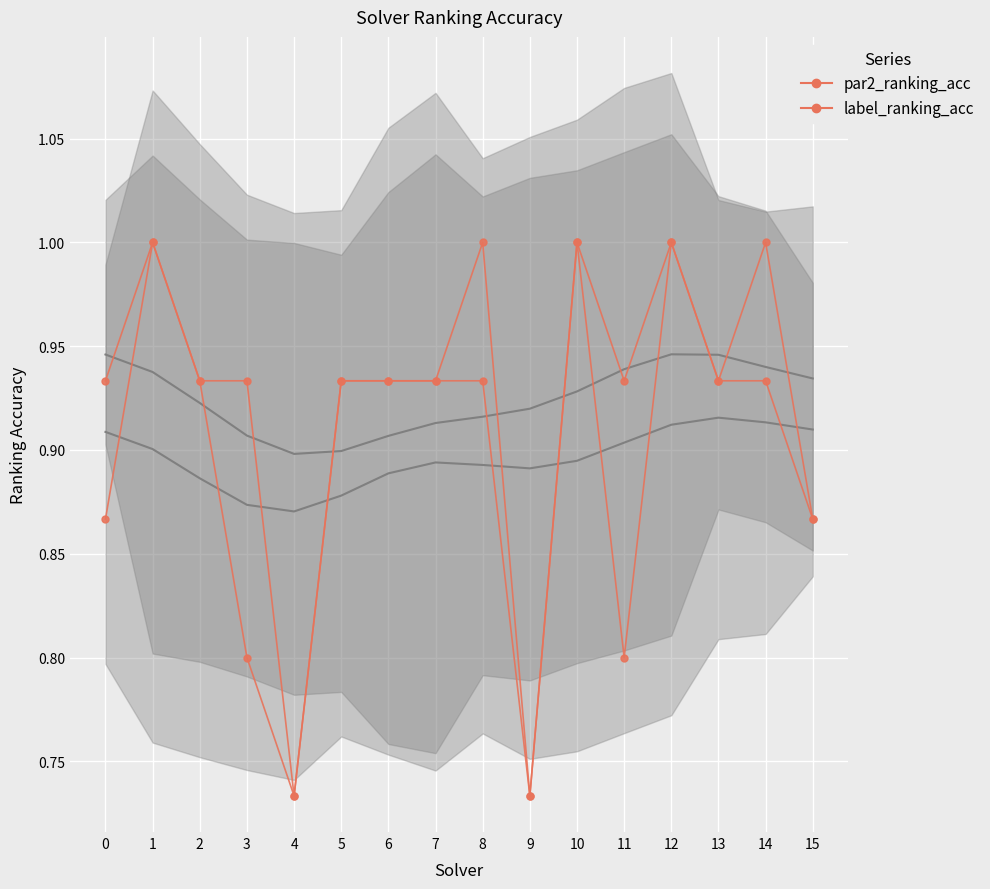

Where is the first local maximum for par2_ranking_acc?

1